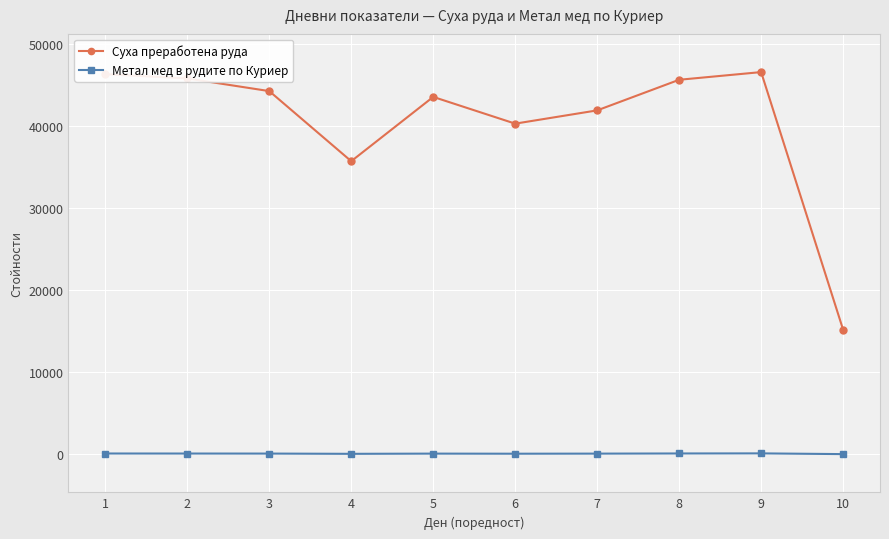

What is the greatest value displayed?

46539.0